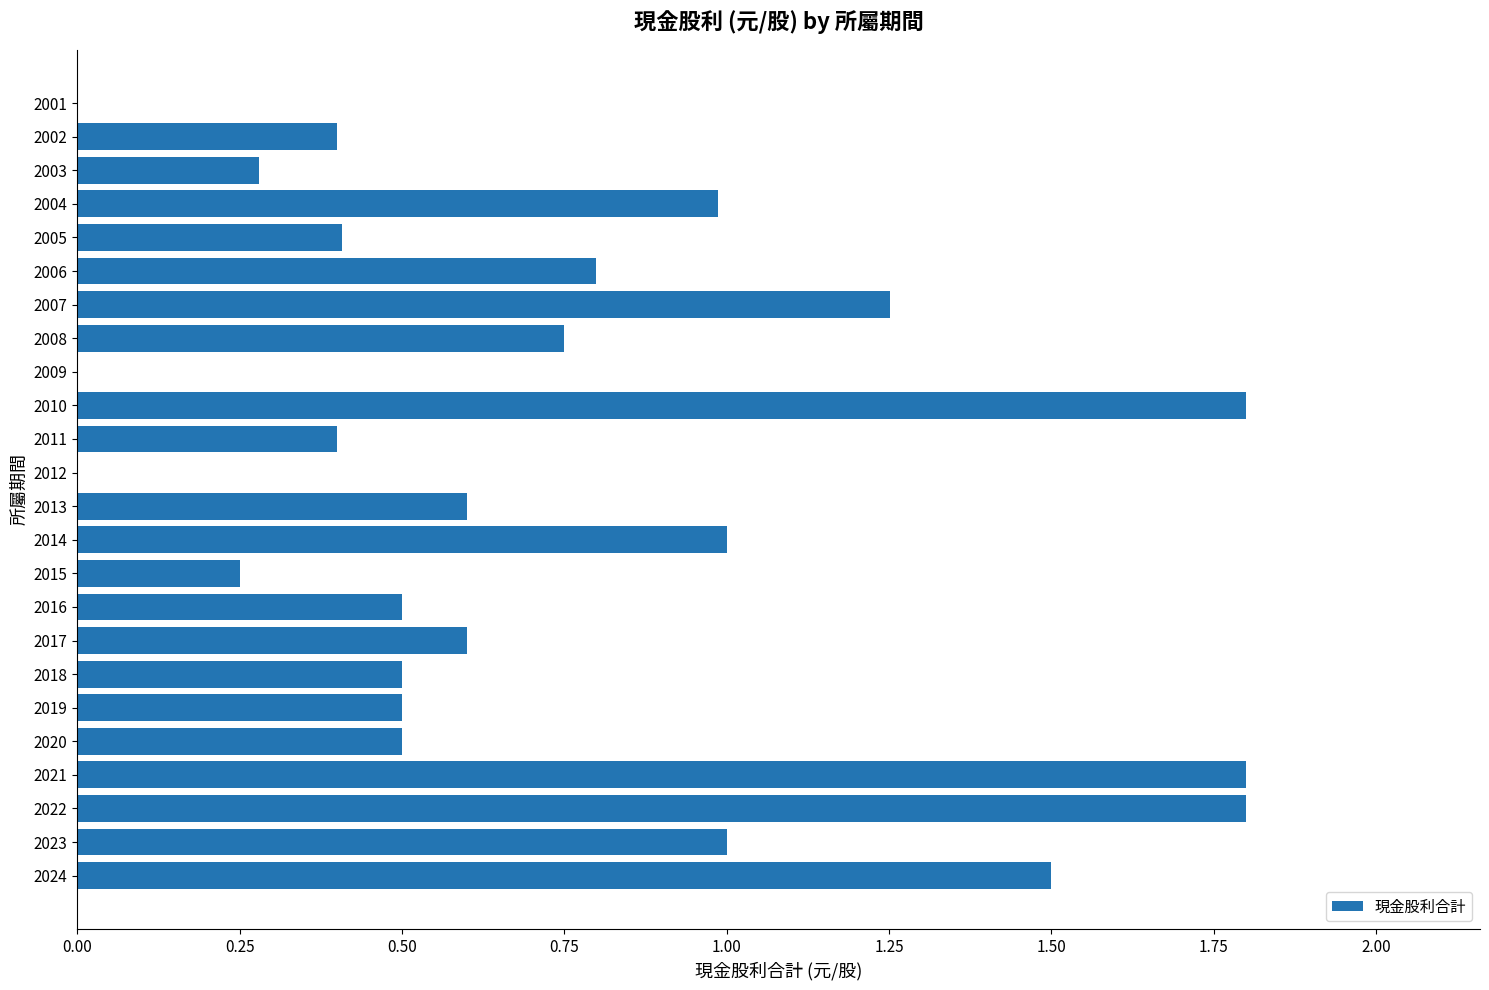

What is the sum of all values?

17.6